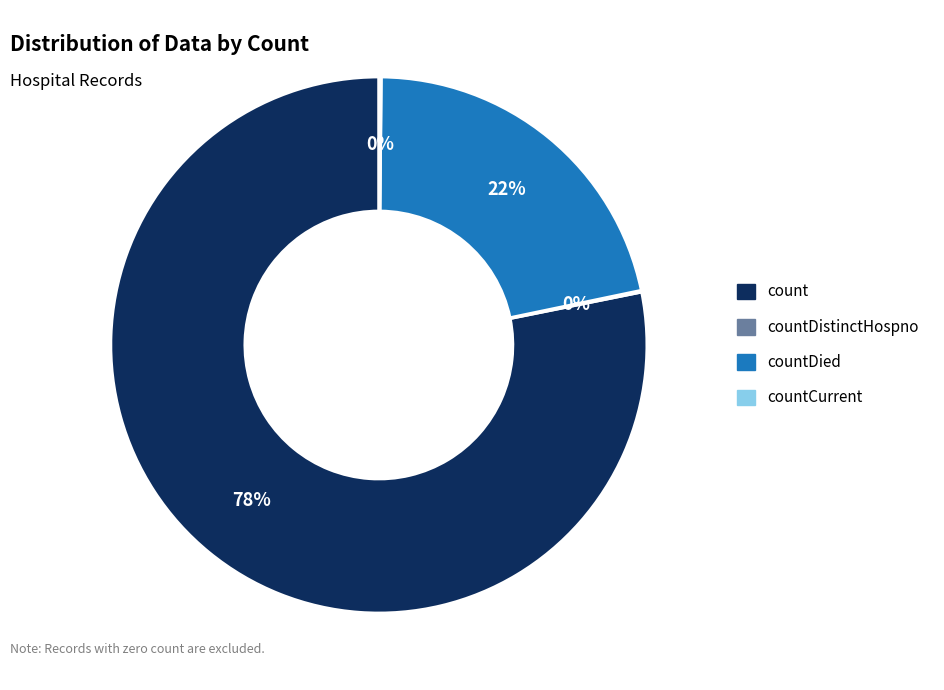

To the nearest percent, what is the difference between the largest and smallest slice percentages?

78%